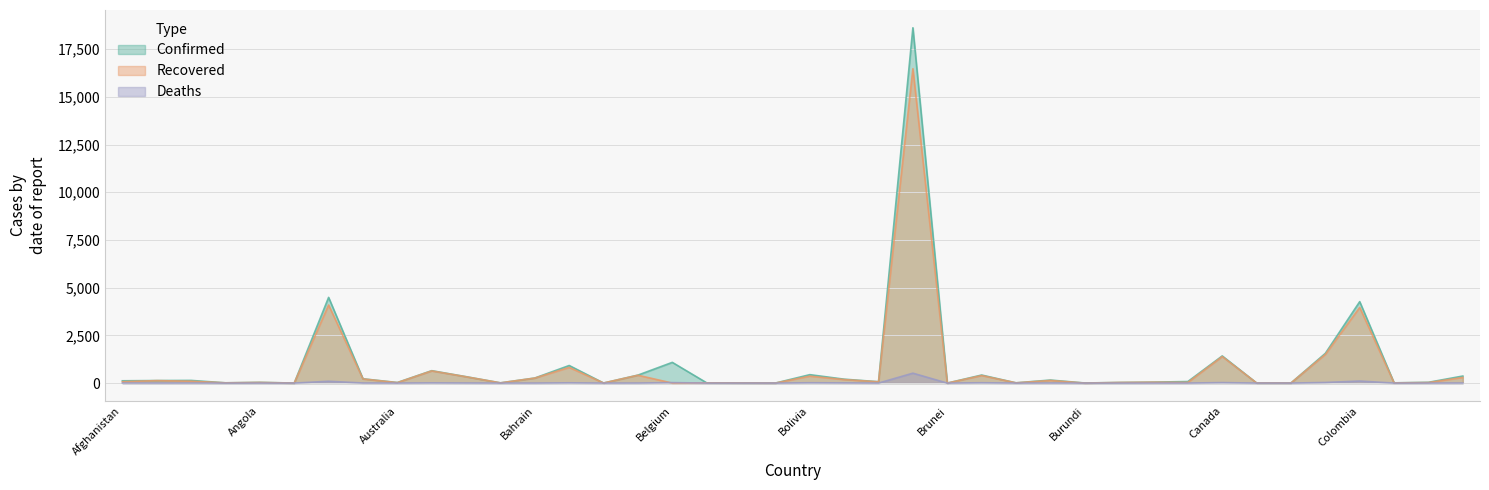

How many values in the Recovered series exceed 66?

20